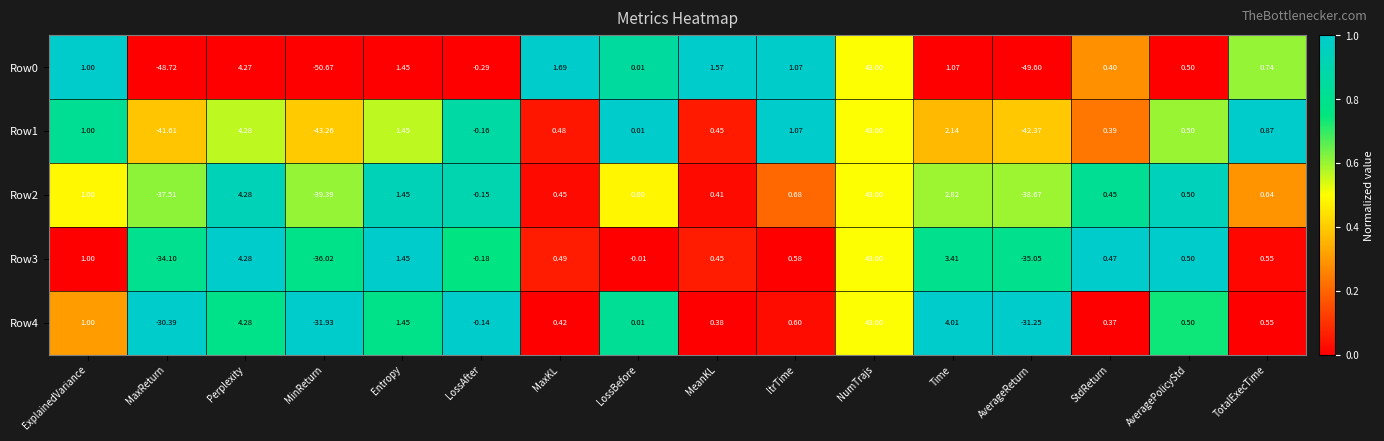

At which category does the chart reach its peak across all series?

NumTrajs